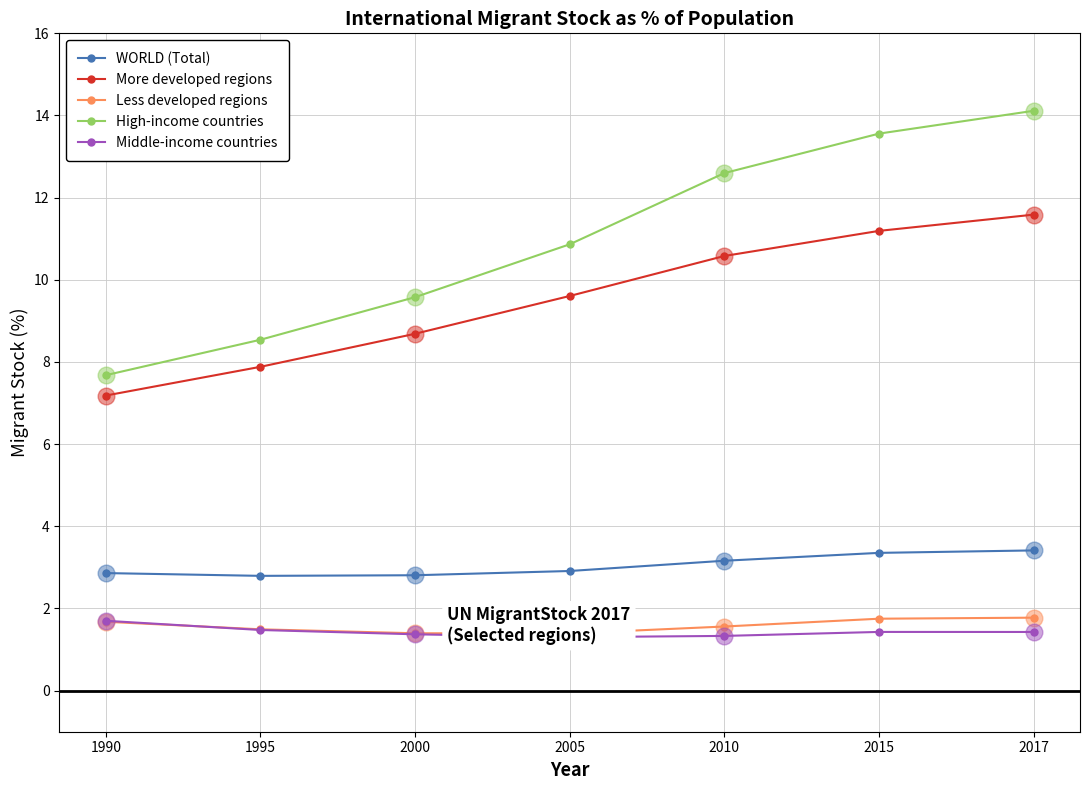

The value of WORLD (Total) at 1990 is 2.9. True or false?

True